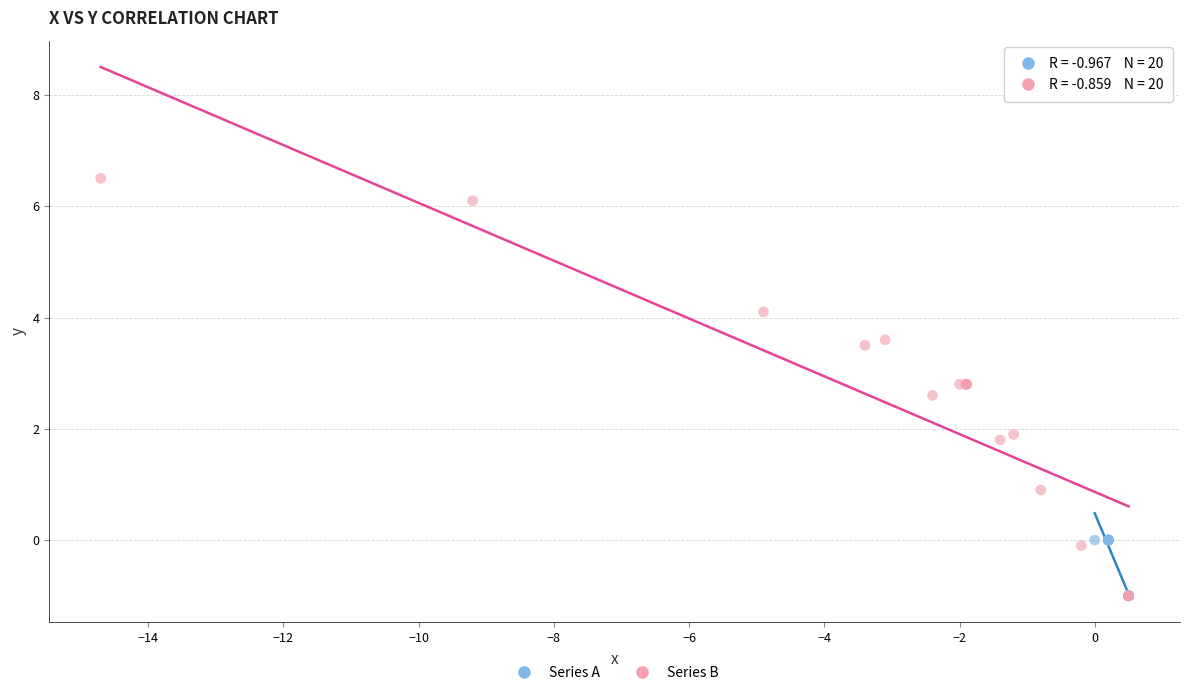

Which series has the largest Y range (max minus min)?

Series B